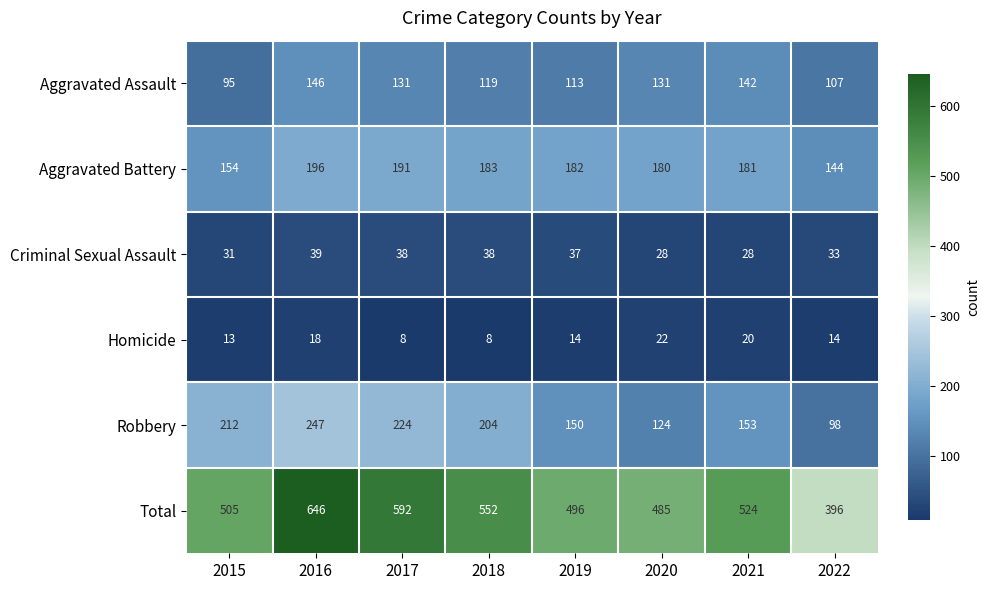

The Criminal Sexual Assault series shows 49 at 2021. True or false?

False